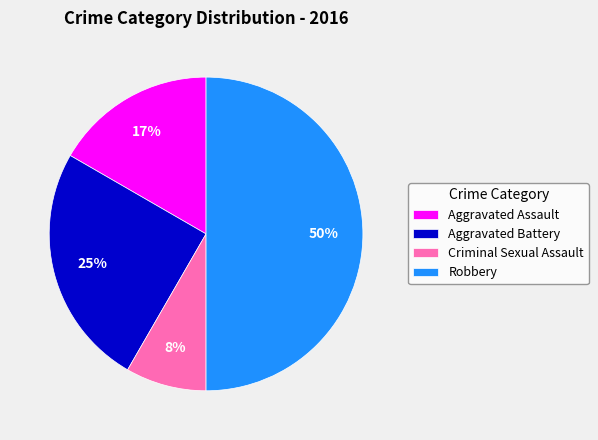

Rank the categories by value from lowest to highest.

Criminal Sexual Assault, Aggravated Assault, Aggravated Battery, Robbery